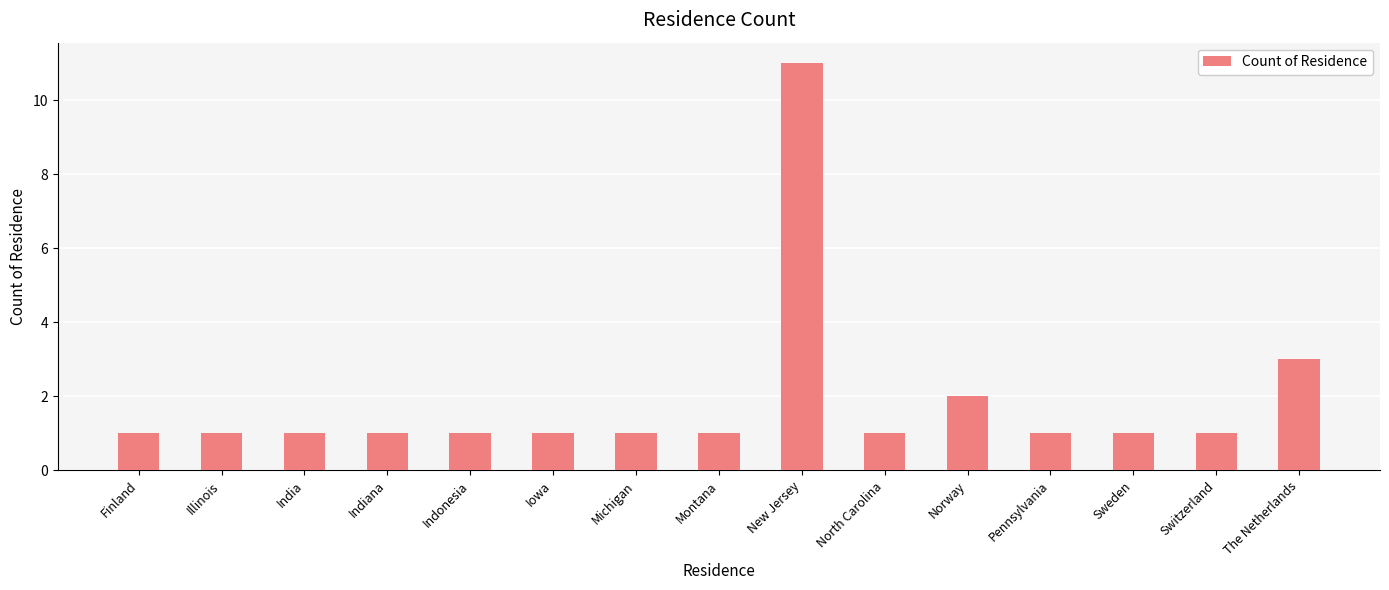

What is the sum of all values?

28